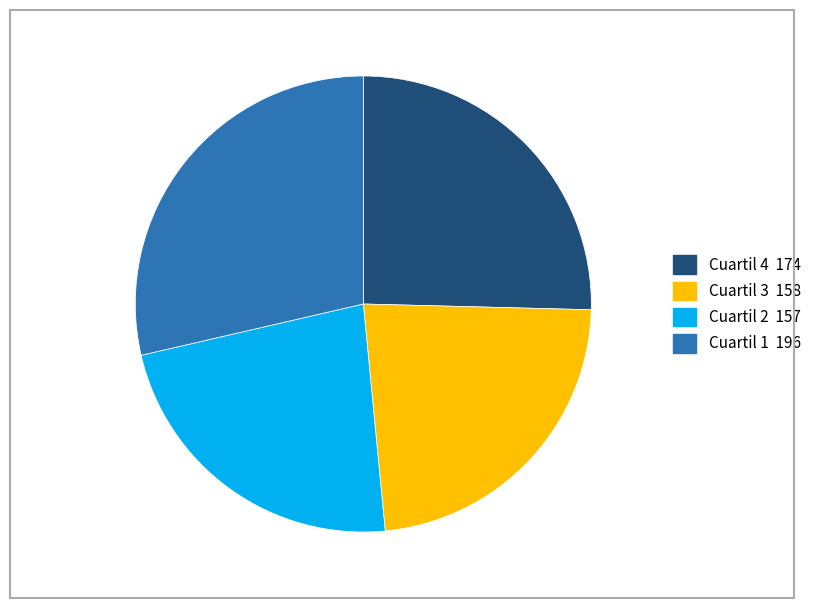

What is the ratio of the value at Cuartil 1 to the value at Cuartil 3?

1.2